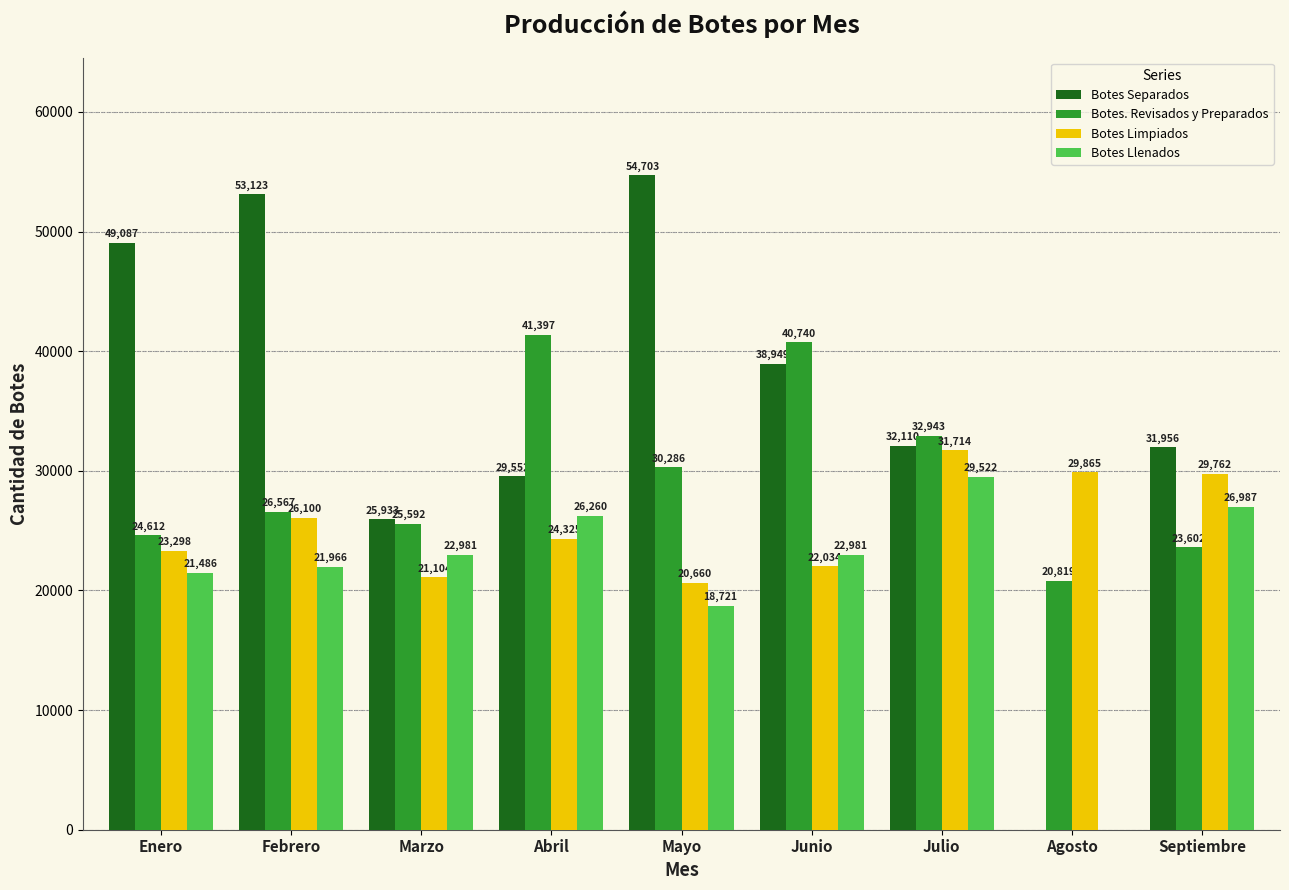

Which label corresponds to the largest value in the chart?

Mayo